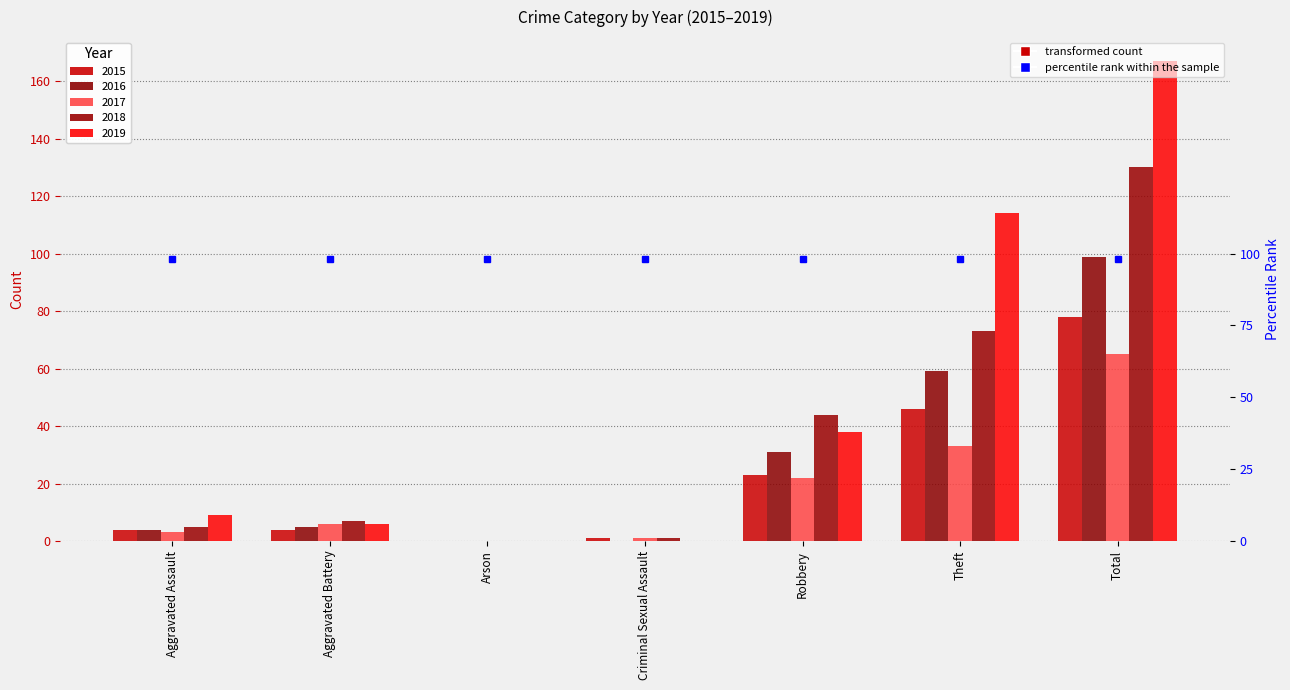

The value of 2019 at Robbery is 23. True or false?

False